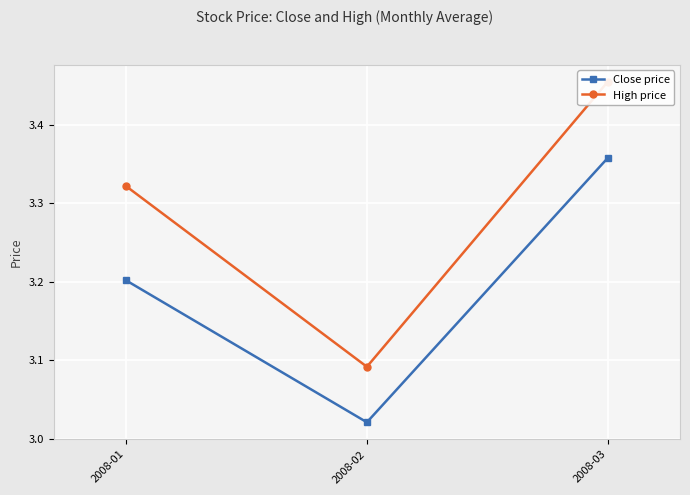

Which has a higher value, 2008-03 or 2008-02?

2008-03